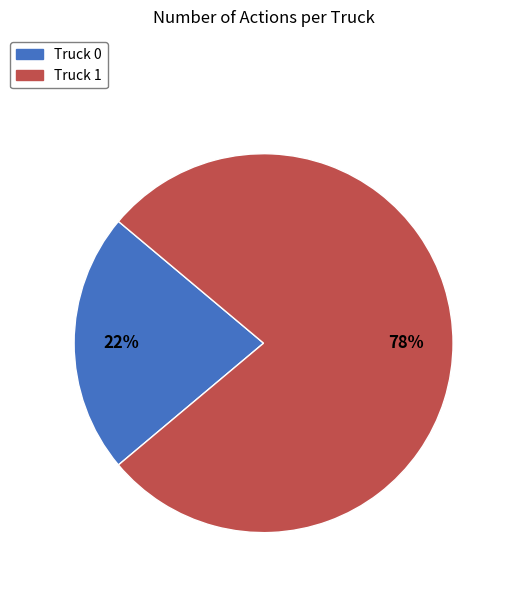

What is the smallest slice in the pie chart?

Truck 0